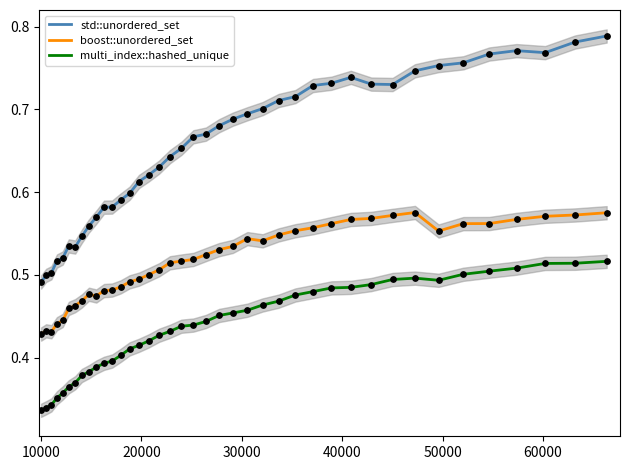

Which series has the largest Y range (max minus min)?

std::unordered_set